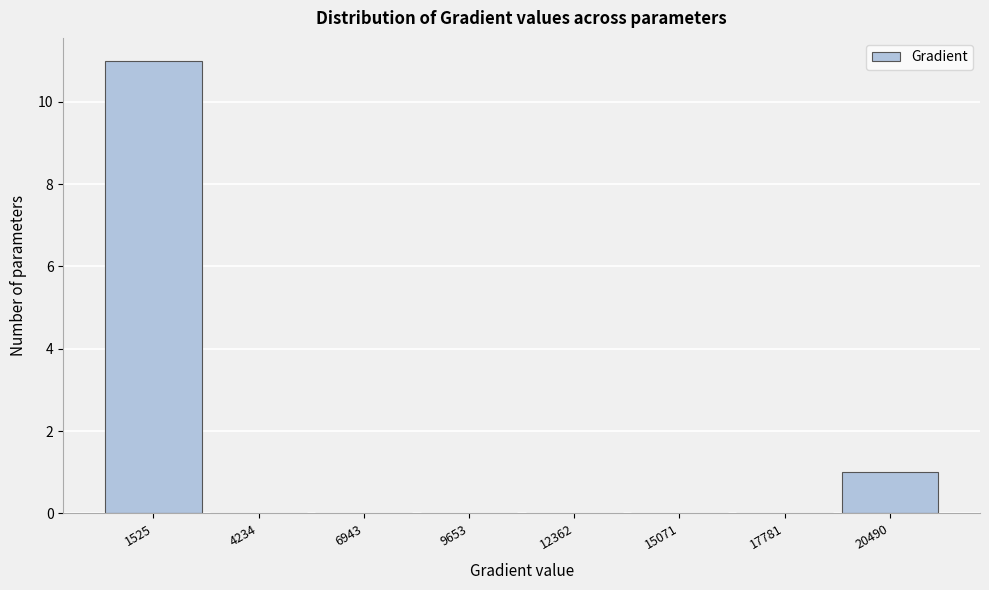

Reading left to right, transcribe this chart: for each bar, give the range it covers on the x-axis and its height. Neither the bar edges nor the heights are printed on the chart, so give them approximately, as read against the axes.

0 to 3000: 11
3000 to 5500: 0
5500 to 8500: 0
8500 to 11000: 0
11000 to 13500: 0
13500 to 16500: 0
16500 to 19000: 0
19000 to 22000: 1